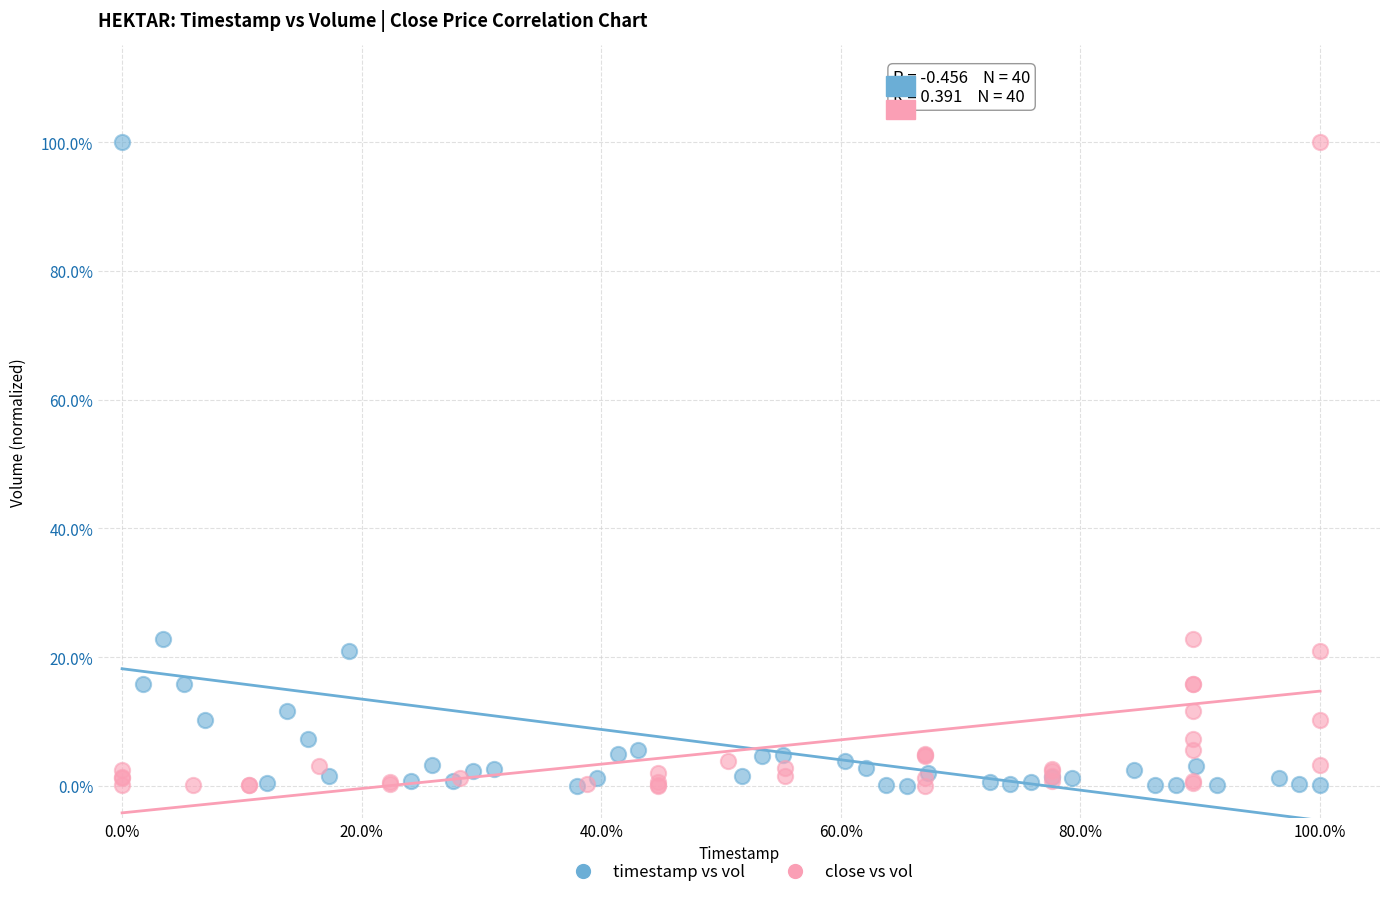

What are all the series names shown in the legend?

timestamp vs vol, close vs vol